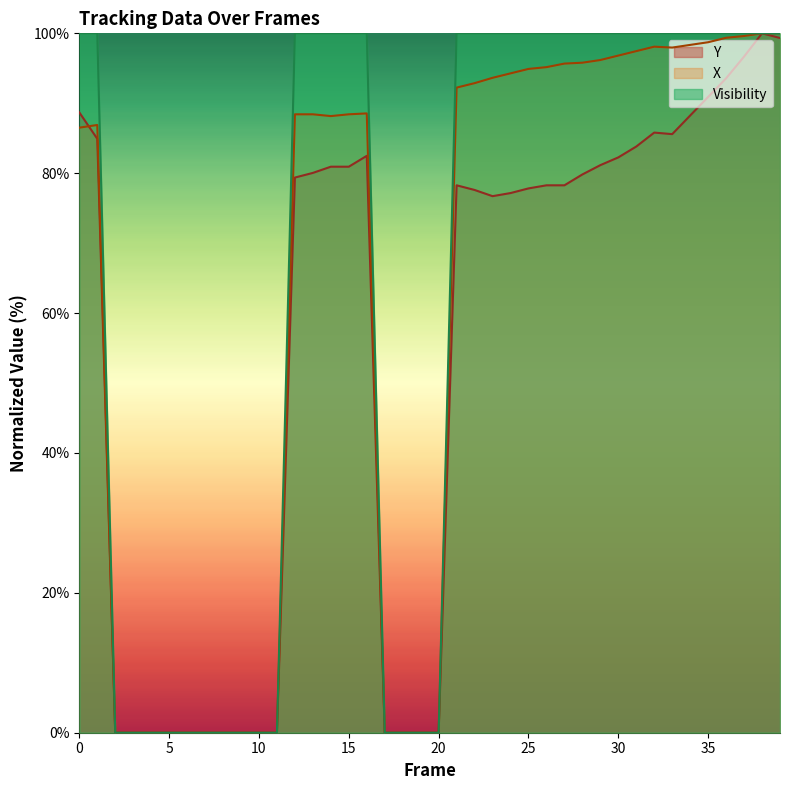

True or false: Visibility and Y intersect in this chart.

False